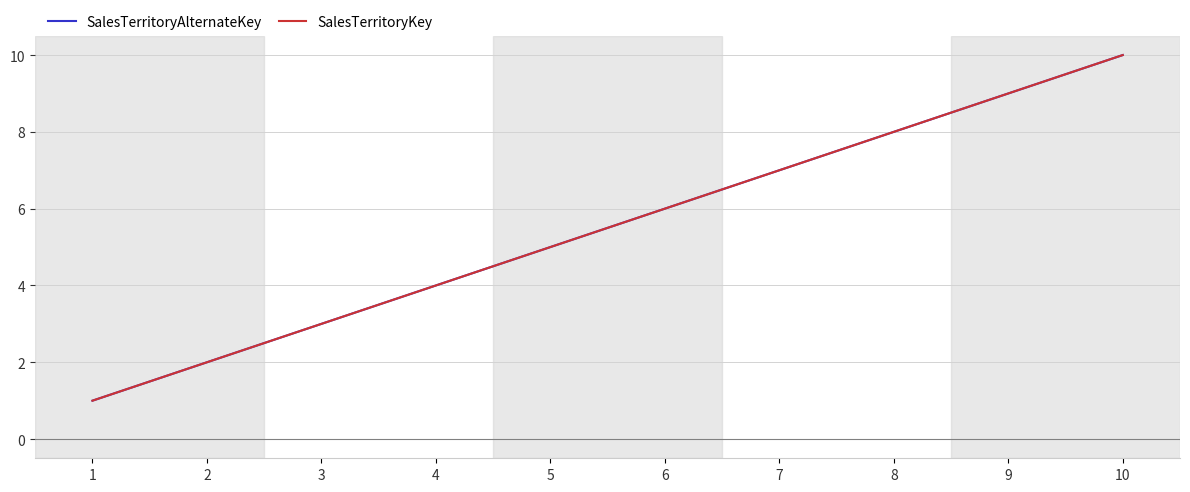

The value of SalesTerritoryKey at 2 is 2. True or false?

True